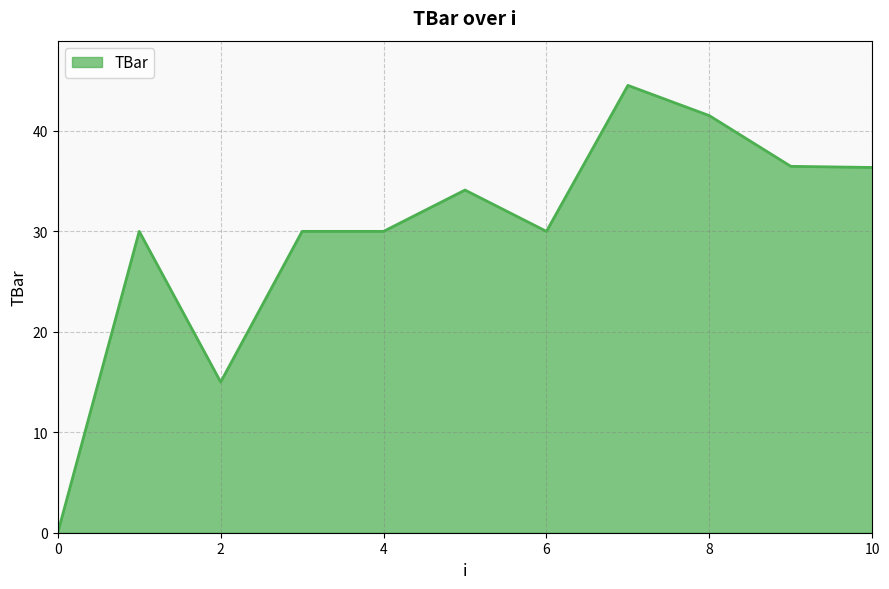

What is the difference between the maximum and minimum values?

44.5